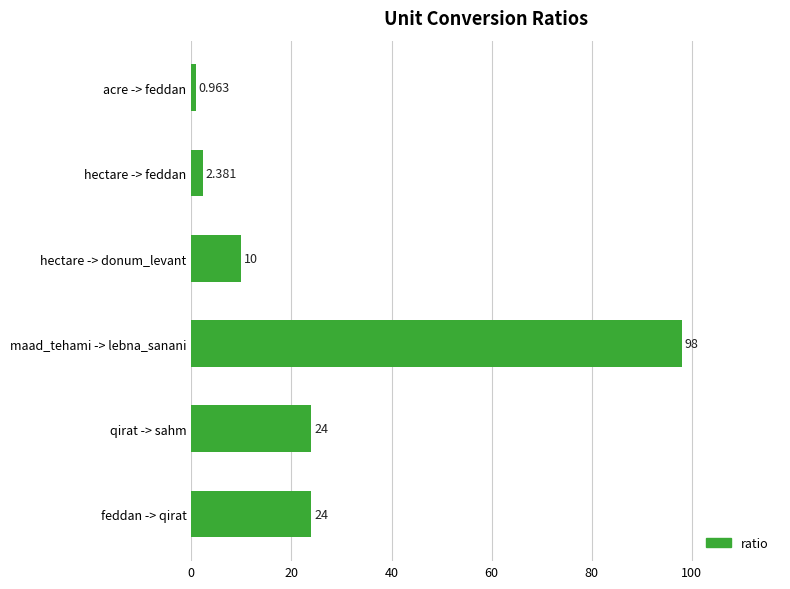

Which label corresponds to the largest value in the chart?

maad_tehami -> lebna_sanani